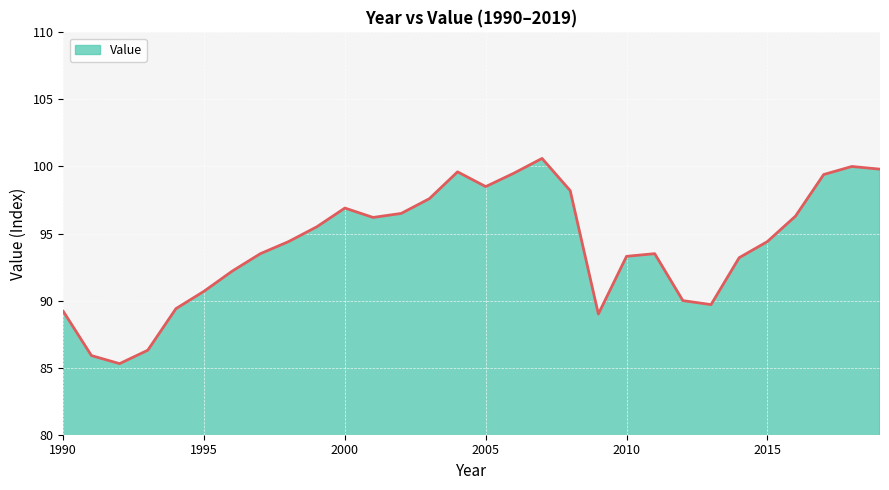

How many series are shown in this chart?

1